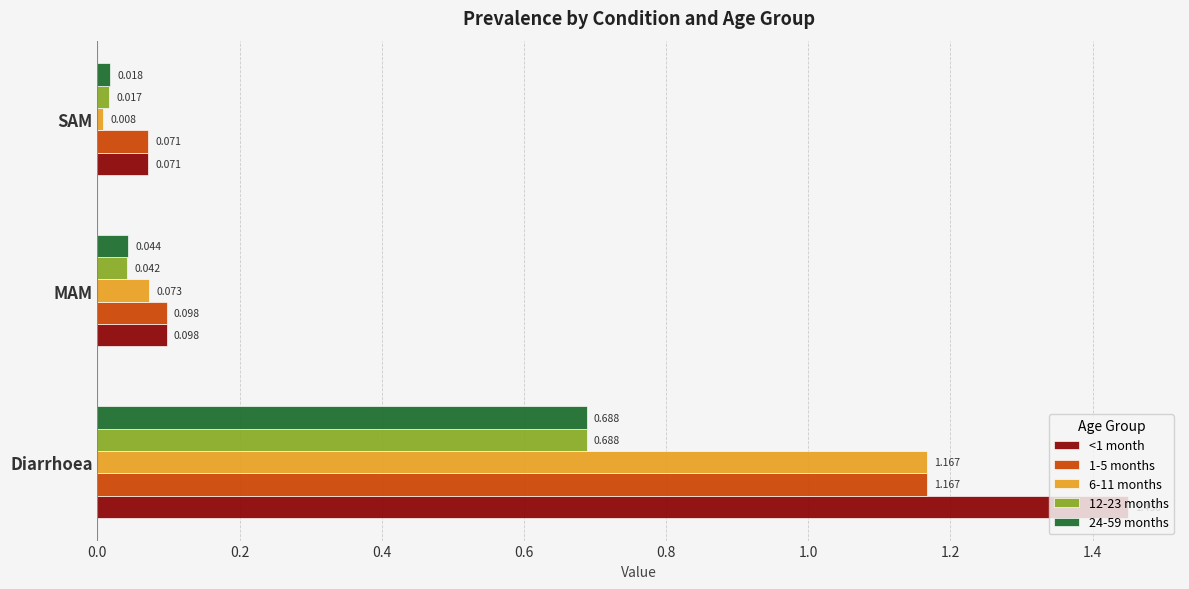

What are all the series names shown in the legend?

<1 month, 1-5 months, 6-11 months, 12-23 months, 24-59 months